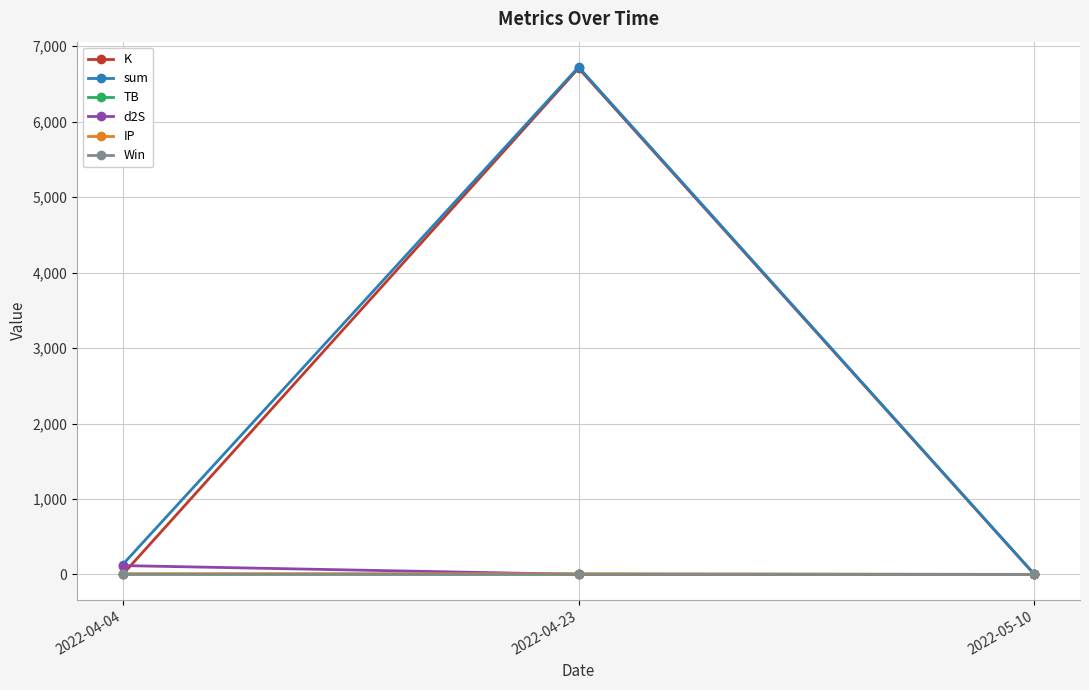

What is the label of the 1st point from the right?

2022-05-10